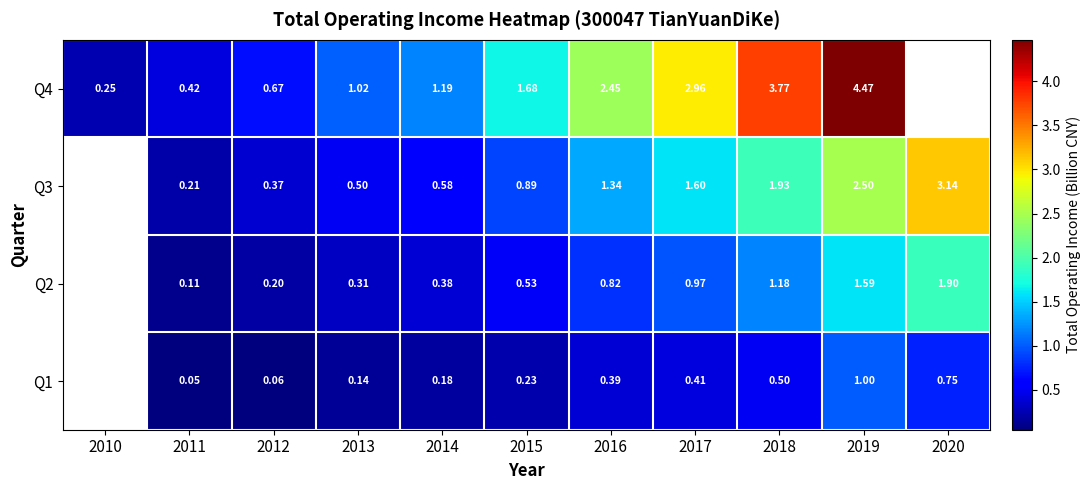

The Q3 series shows 0.6 at 2014. True or false?

True